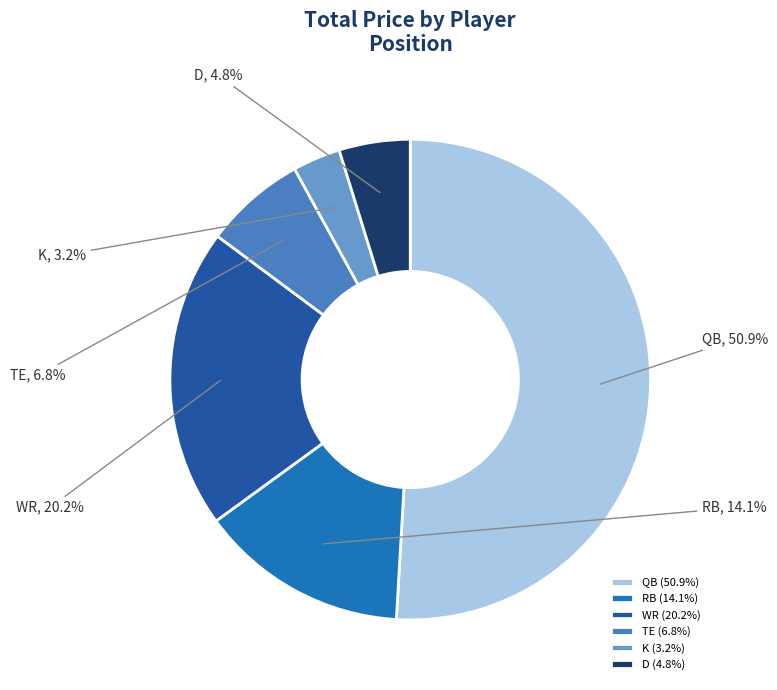

Approximately how many times larger is the value at RB compared to QB?

0.3